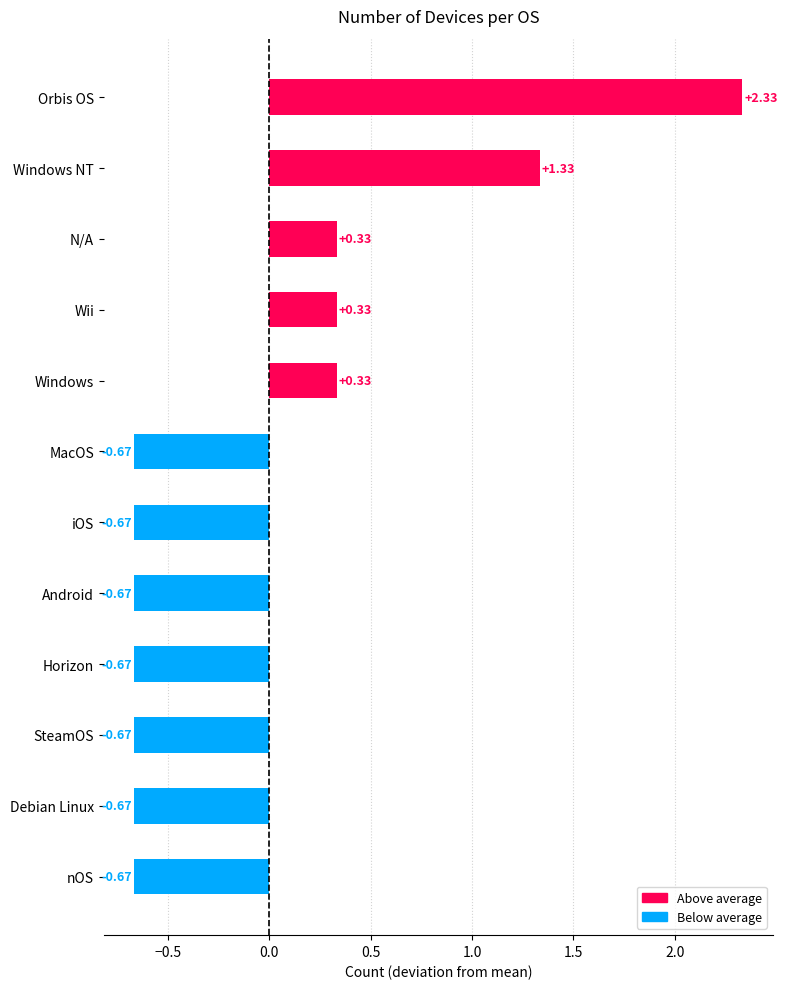

What is the label of the 12th bar from the bottom?

Orbis OS